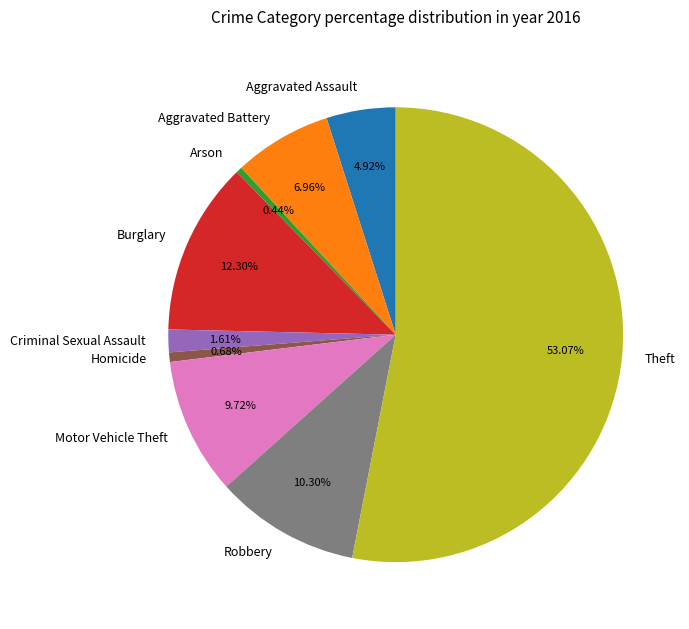

True or false: Aggravated Assault accounts for 5% of the total.

True